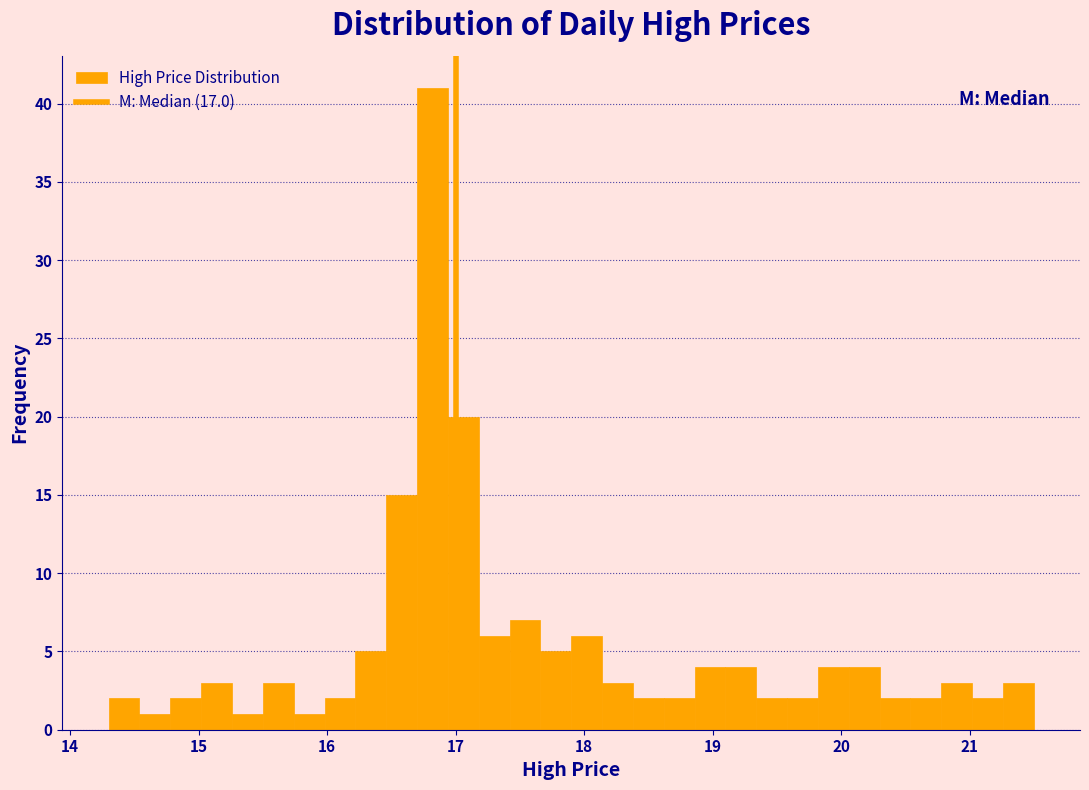

Around what value on the x-axis is the tallest bar? Give the approximate position of its centre, as read against the axis.

16.8